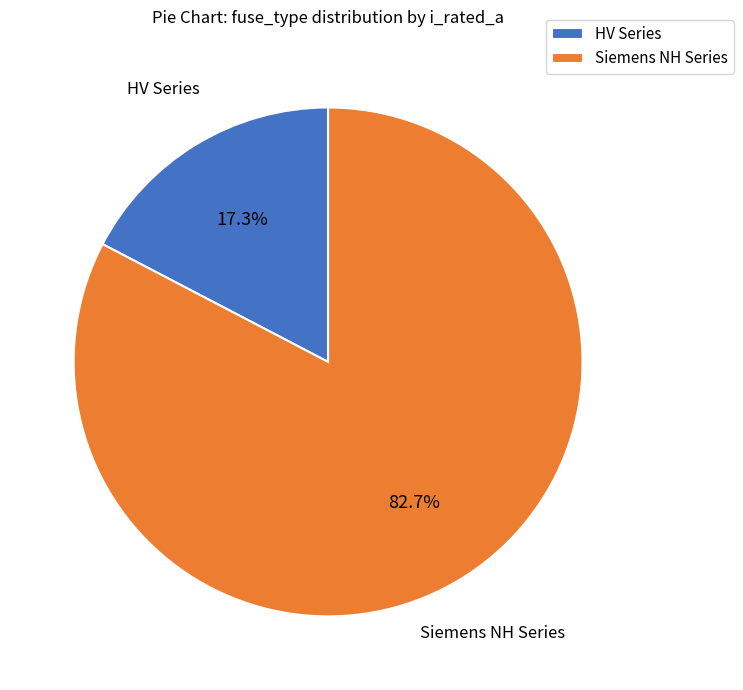

What is the ratio of the value at Siemens NH Series to the value at HV Series?

4.8